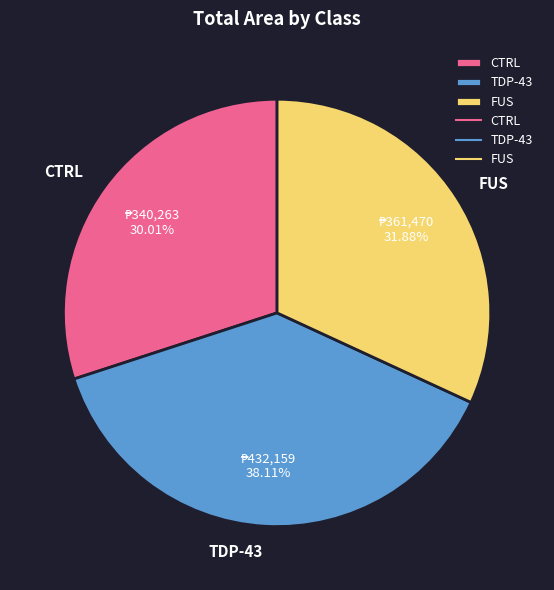

Is the sum of CTRL and FUS greater than half?

Yes